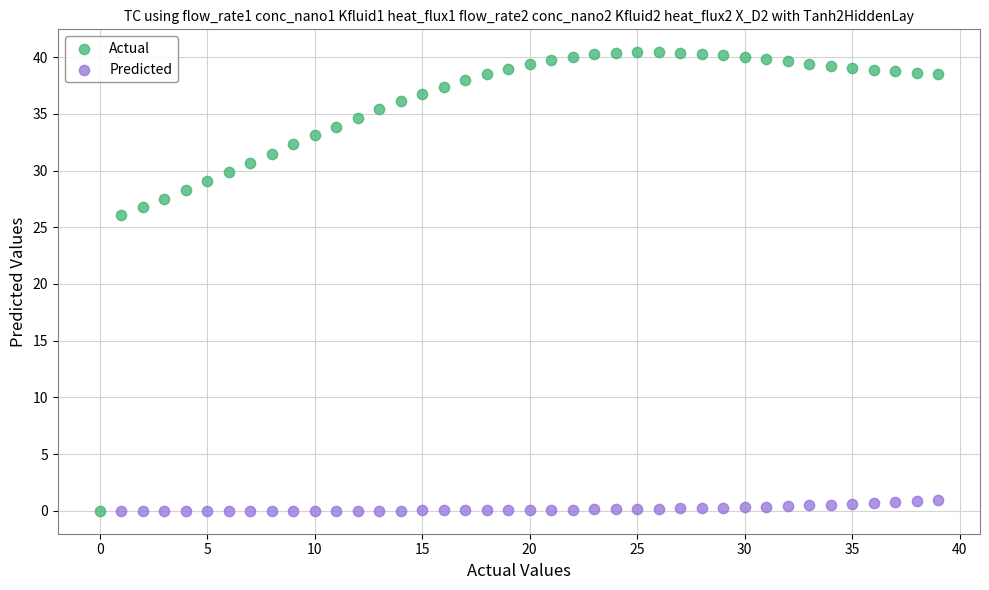

Which series has the widest spread of Y values?

Actual